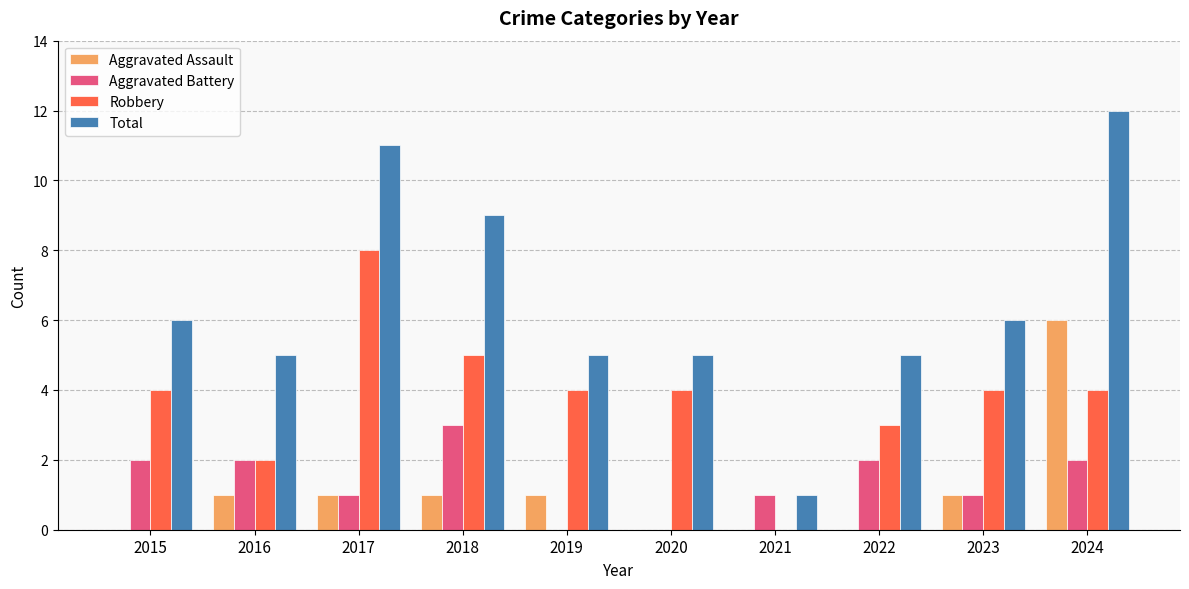

The Aggravated Battery series shows 2 at 2022. True or false?

True